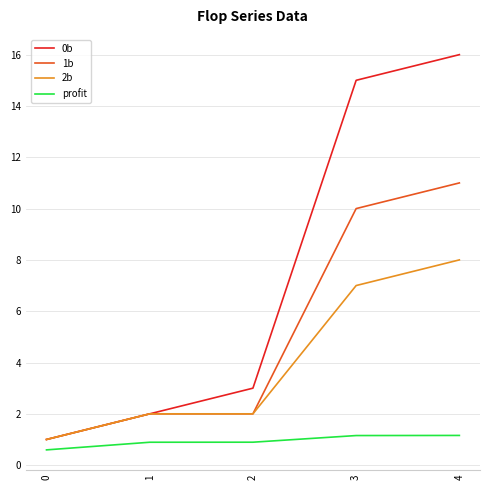

List the series in order of their peak value, highest first.

0b, 1b, 2b, profit